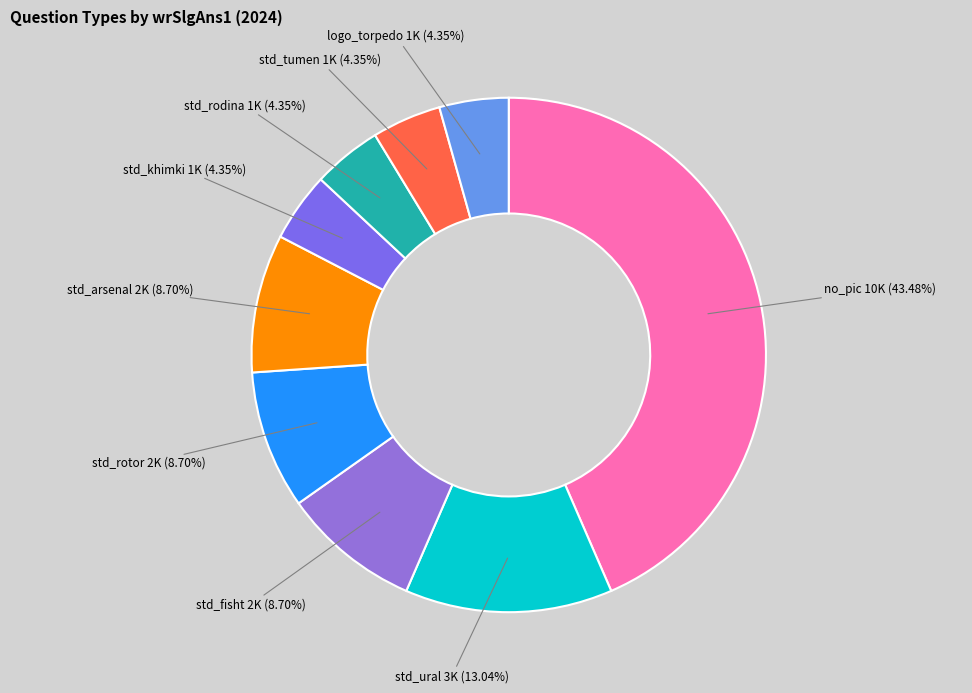

Is there any slice that represents more than half of the pie?

No